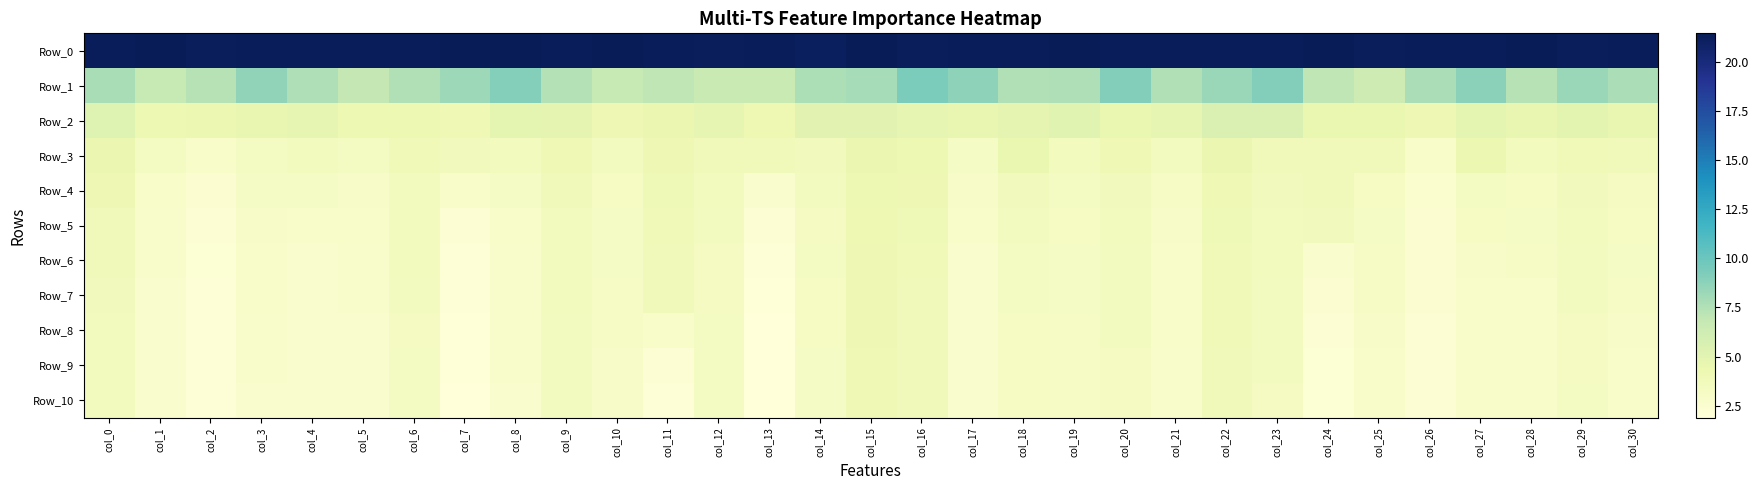

At which category is the sum across all series the highest?

col_15